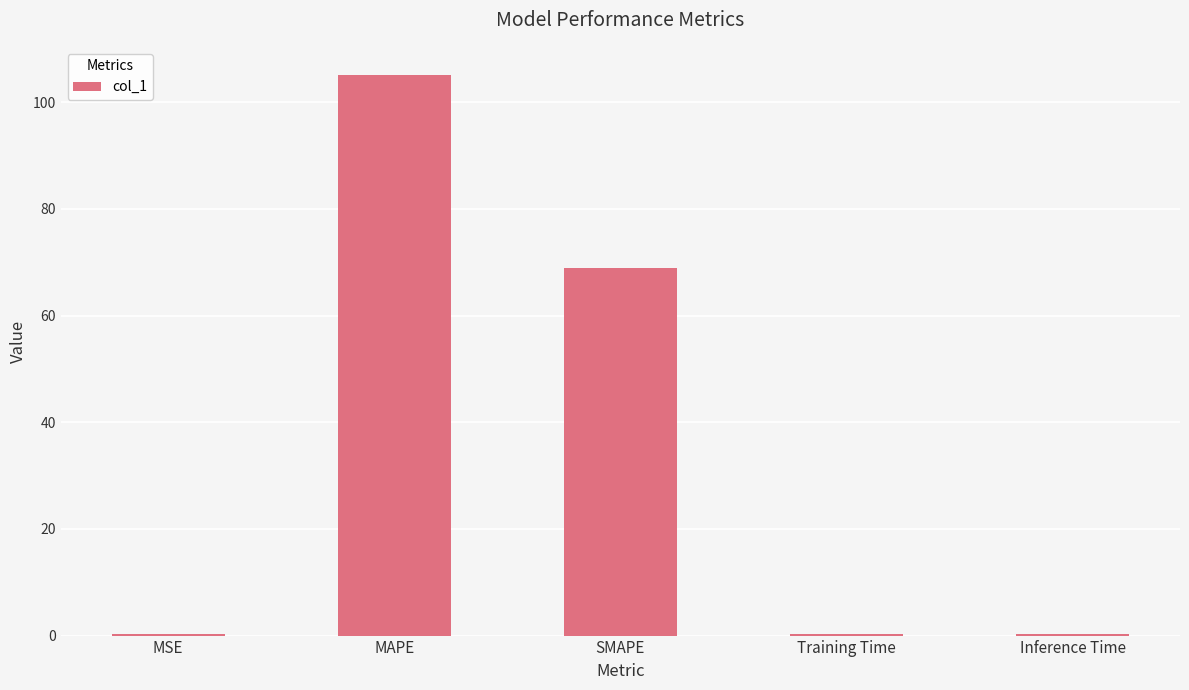

What is the sum of the values at Inference Time and SMAPE?

69.3